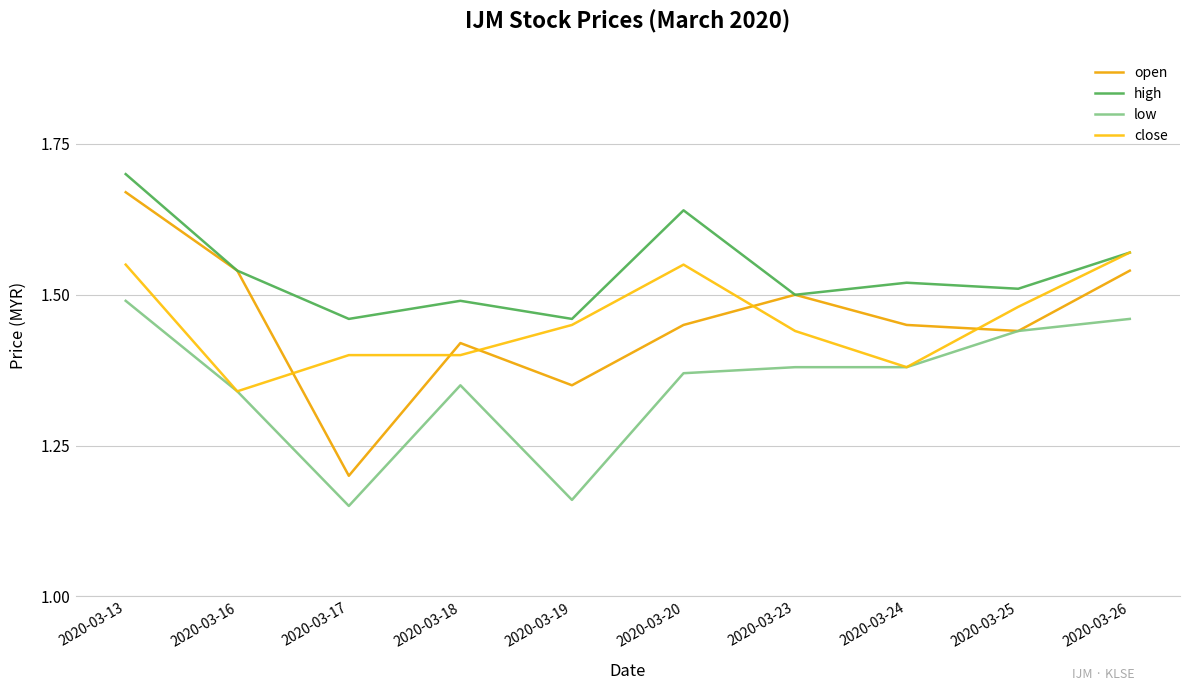

Reading right to left, extract all data points from this chart.

open: 2020-03-26=1.5	2020-03-25=1.4	2020-03-24=1.4	2020-03-23=1.5	2020-03-20=1.4	2020-03-19=1.4	2020-03-18=1.4	2020-03-17=1.2	2020-03-16=1.5	2020-03-13=1.7
high: 2020-03-26=1.6	2020-03-25=1.5	2020-03-24=1.5	2020-03-23=1.5	2020-03-20=1.6	2020-03-19=1.5	2020-03-18=1.5	2020-03-17=1.5	2020-03-16=1.5	2020-03-13=1.7
low: 2020-03-26=1.5	2020-03-25=1.4	2020-03-24=1.4	2020-03-23=1.4	2020-03-20=1.4	2020-03-19=1.2	2020-03-18=1.4	2020-03-17=1.1	2020-03-16=1.3	2020-03-13=1.5
close: 2020-03-26=1.6	2020-03-25=1.5	2020-03-24=1.4	2020-03-23=1.4	2020-03-20=1.6	2020-03-19=1.4	2020-03-18=1.4	2020-03-17=1.4	2020-03-16=1.3	2020-03-13=1.6